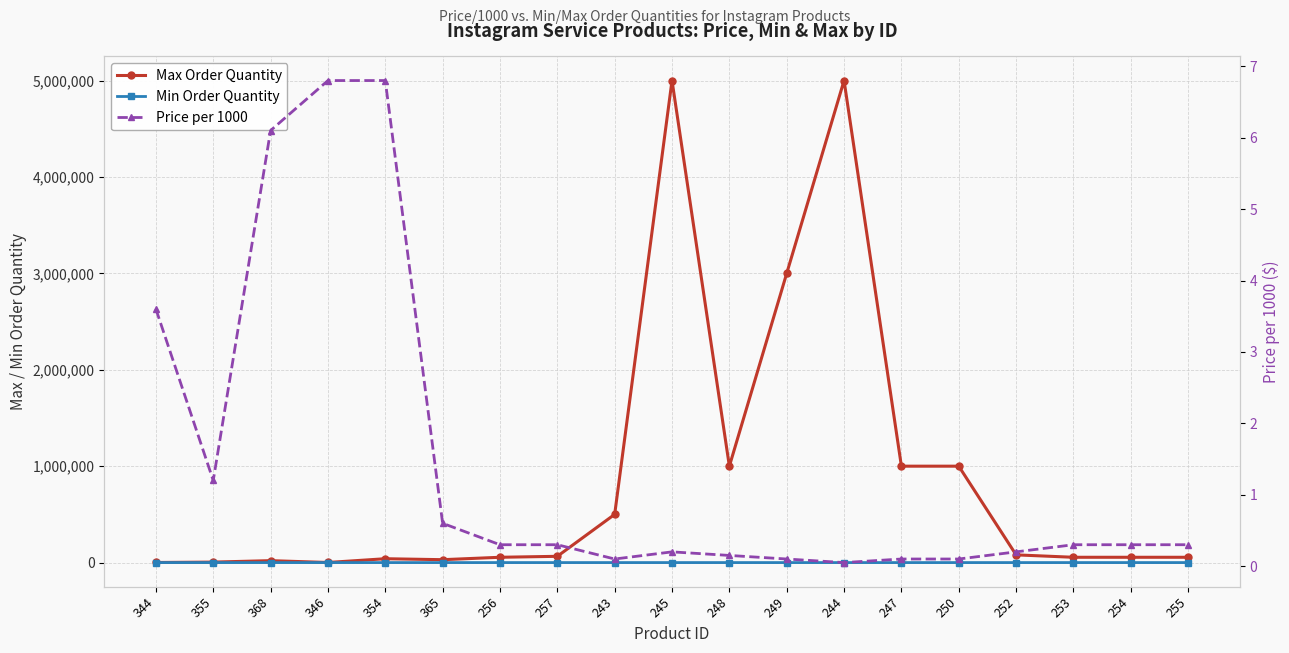

True or false: Min Order Quantity has more than 1 interior local peaks.

False